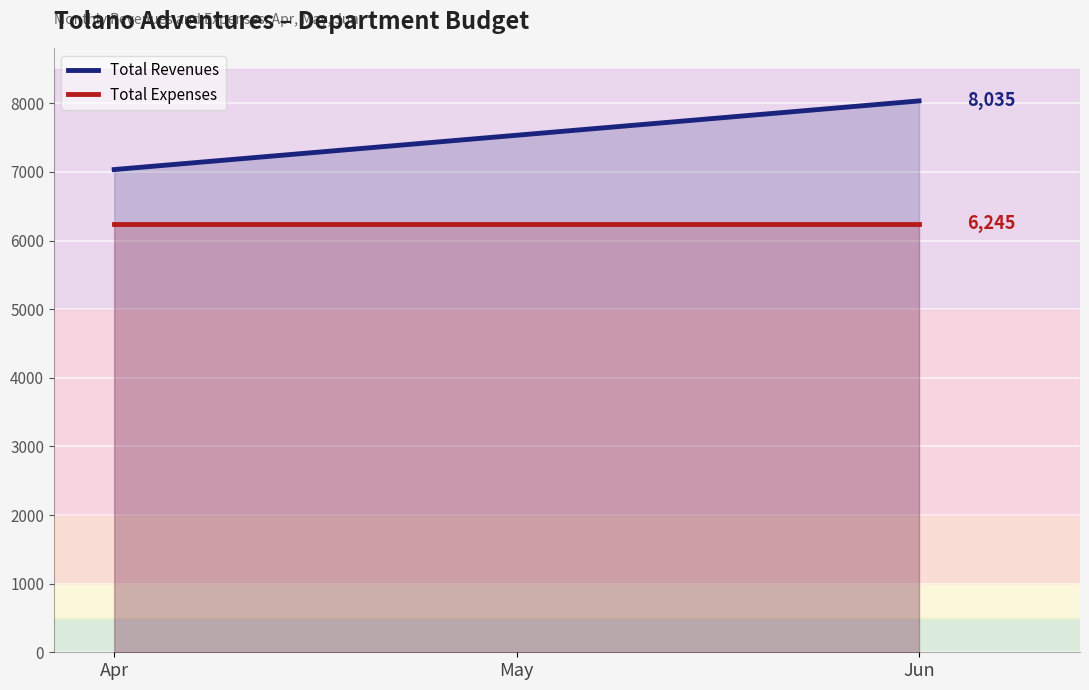

How many data points in Total Revenues are less than 7535?

1